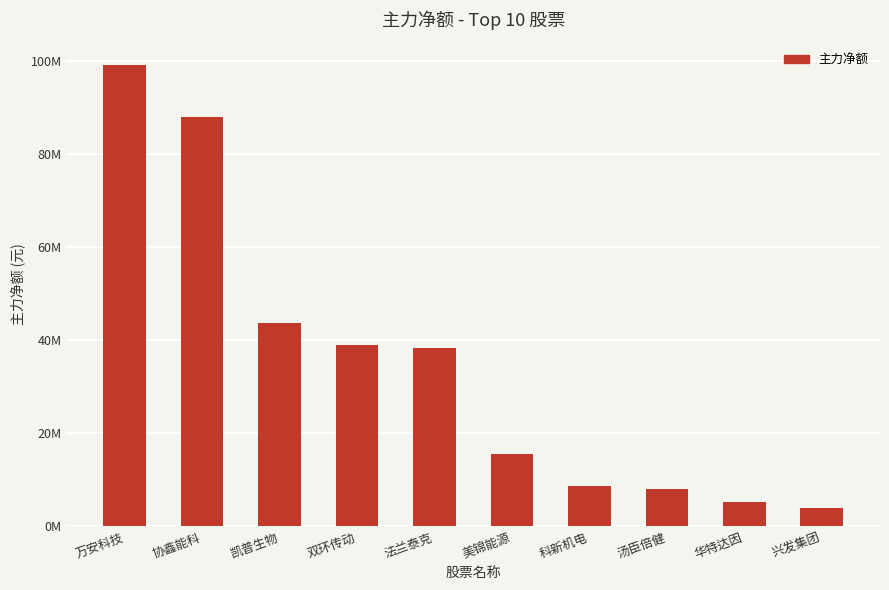

Rank the categories by value from lowest to highest.

兴发集团, 华特达因, 汤臣倍健, 科新机电, 美锦能源, 法兰泰克, 双环传动, 凯普生物, 协鑫能科, 万安科技